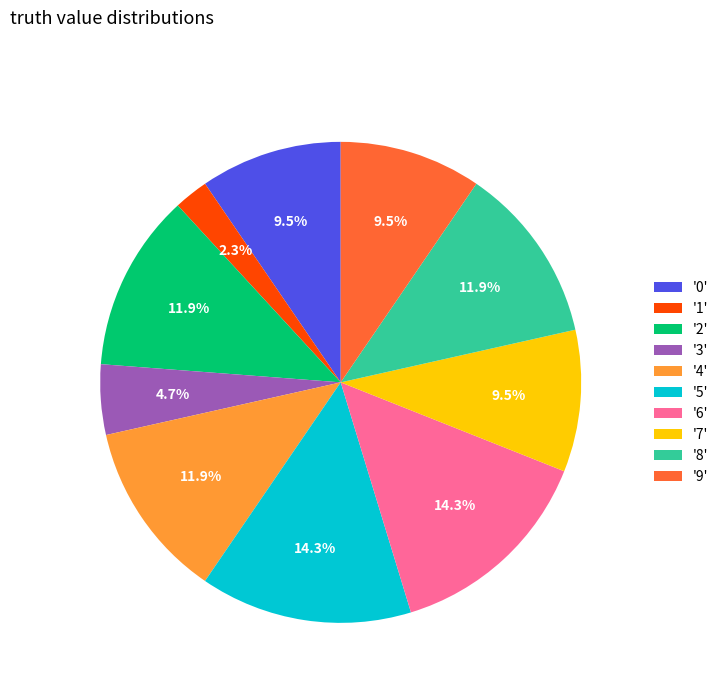

Which has a higher value, '6' or '9'?

'6'